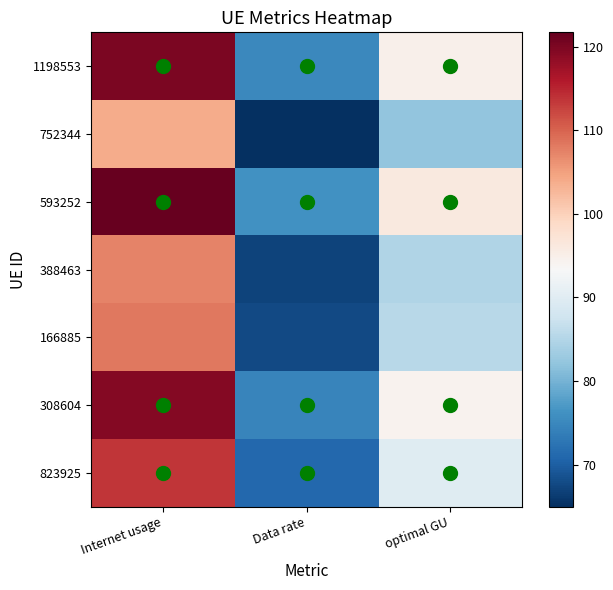

Which label corresponds to the largest value in the chart?

Internet usage